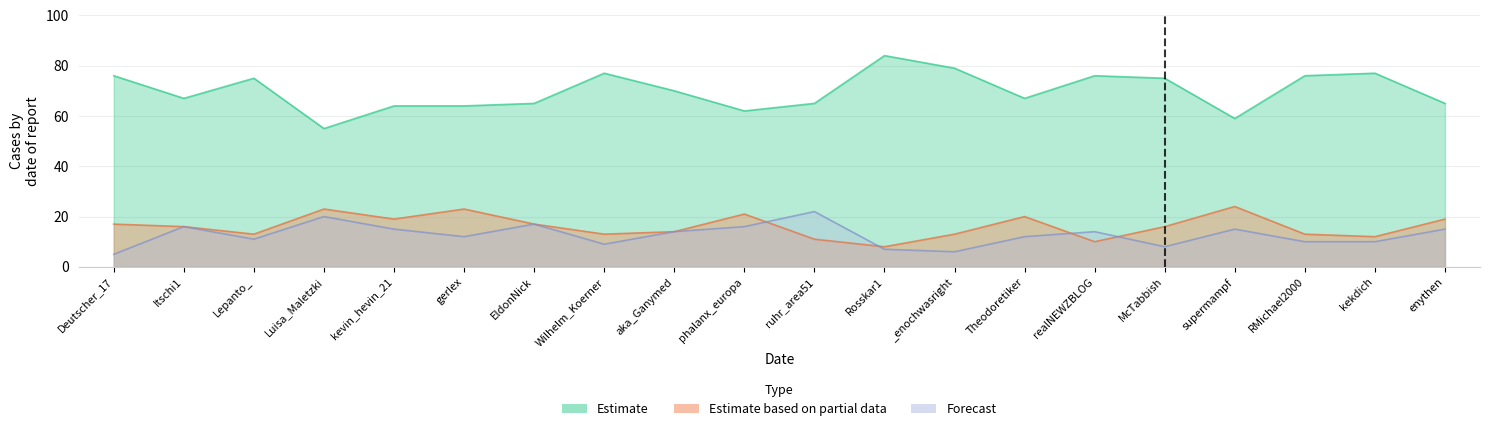

Read the neutral percent value at Wilhelm_Koerner, to the nearest 5.

75